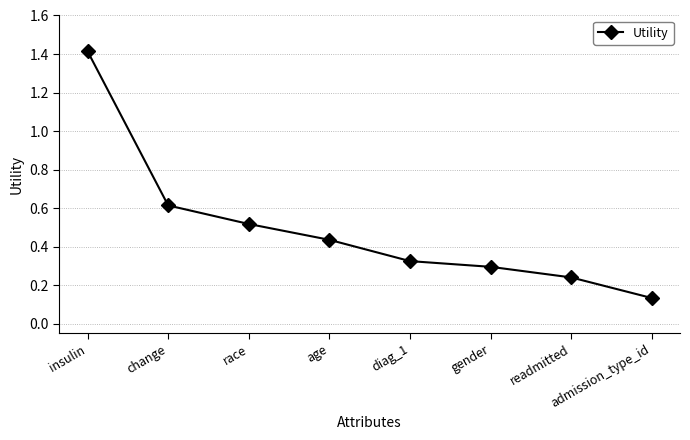

What is the sum of the values at change and race?

1.1